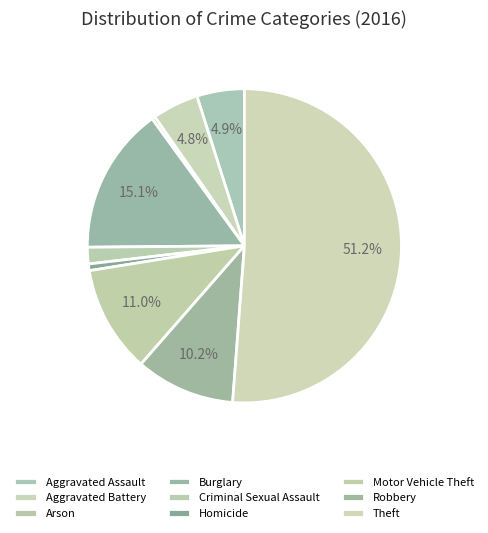

What percentage is the Burglary slice, to the nearest percent?

15%